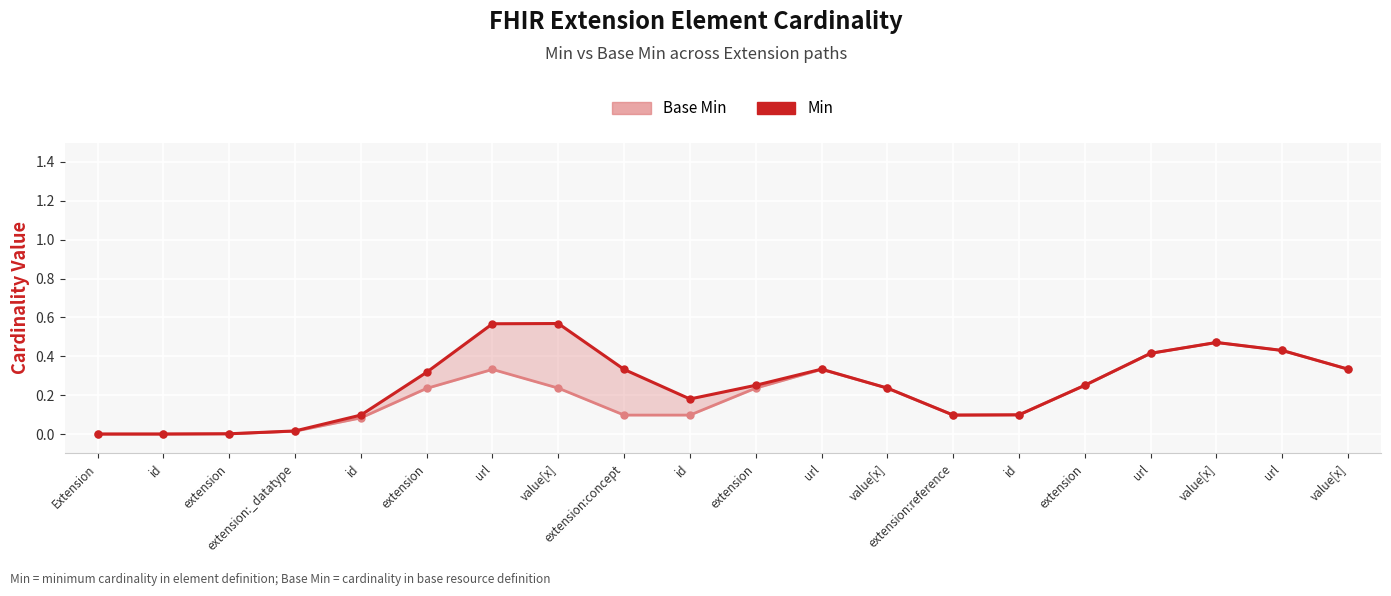

True or false: Base Min and Min intersect in this chart.

False